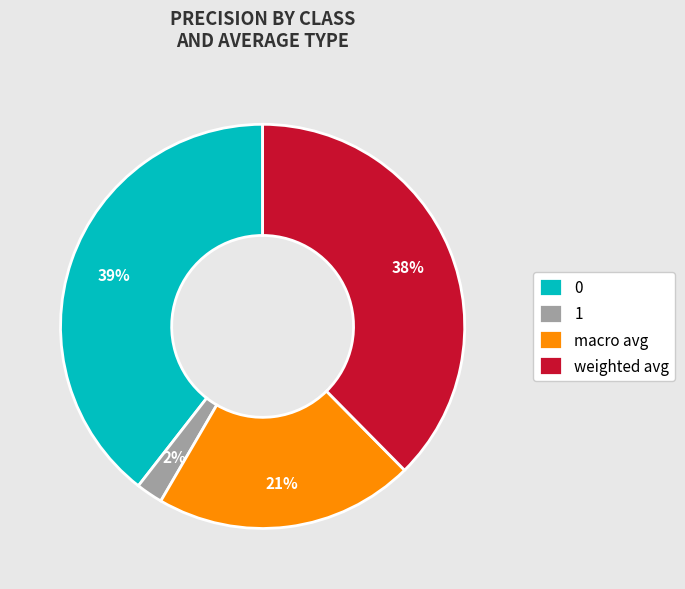

Is the sum of macro avg and 0 greater than half?

Yes